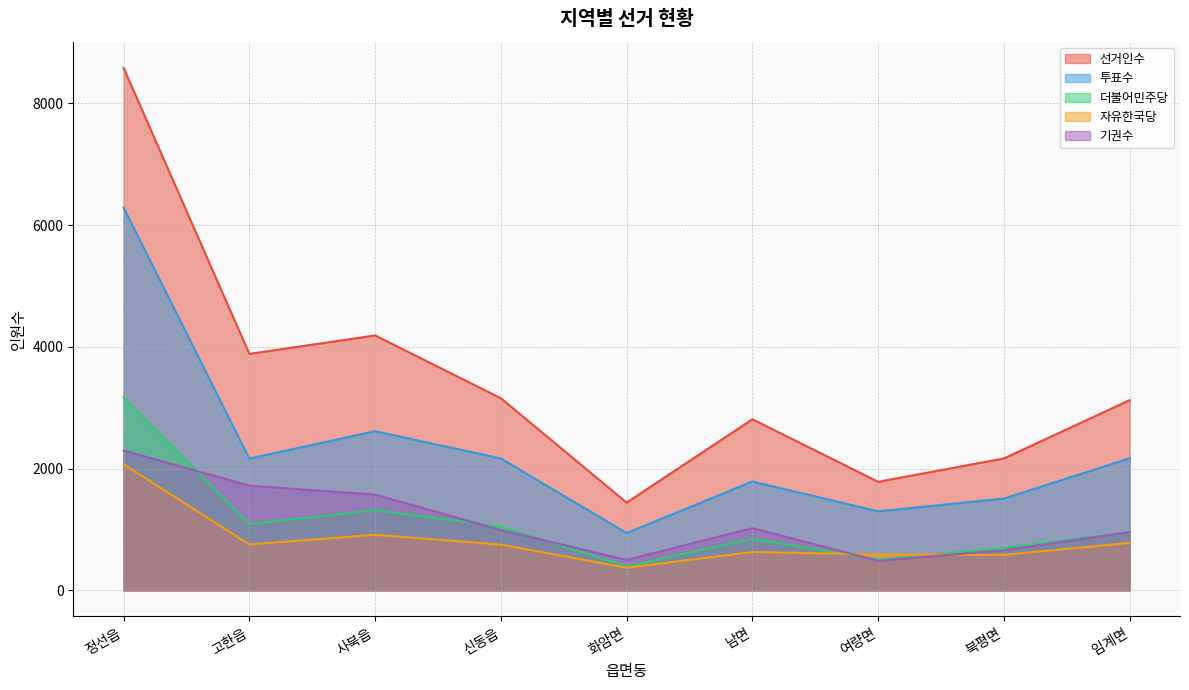

Where do 기권수 and 더불어민주당 first cross each other?

정선읍 and 고한읍